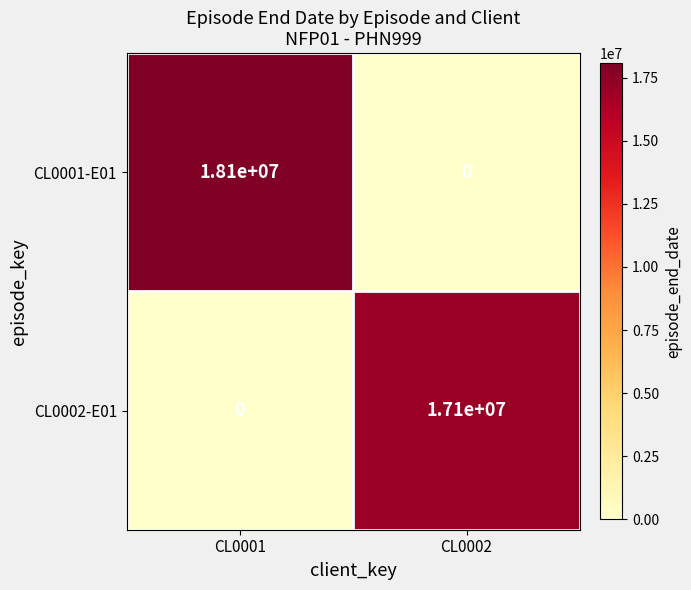

Rank the series by their maximum value, from highest to lowest.

CL0001-E01, CL0002-E01